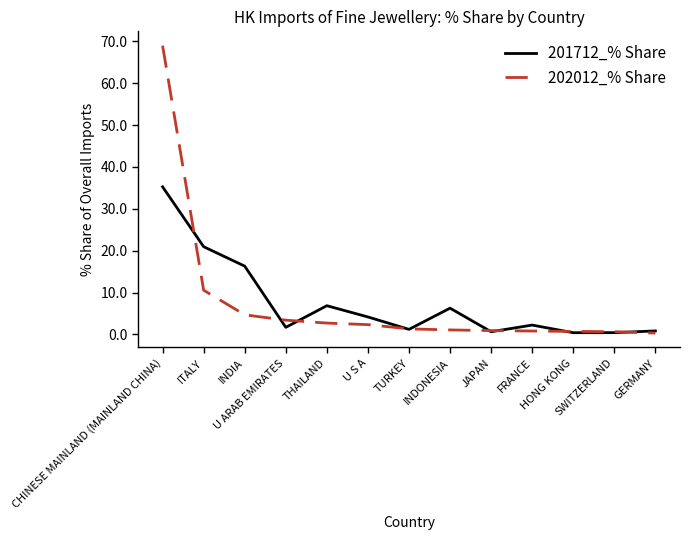

What is the difference between the highest and lowest values at U ARAB EMIRATES?

1.7